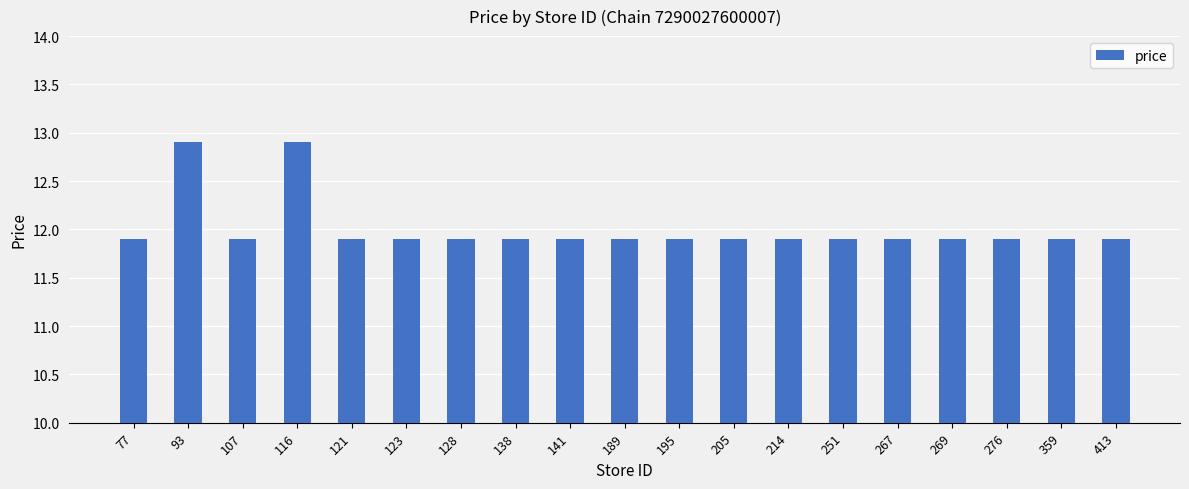

What is the smallest value displayed?

11.9